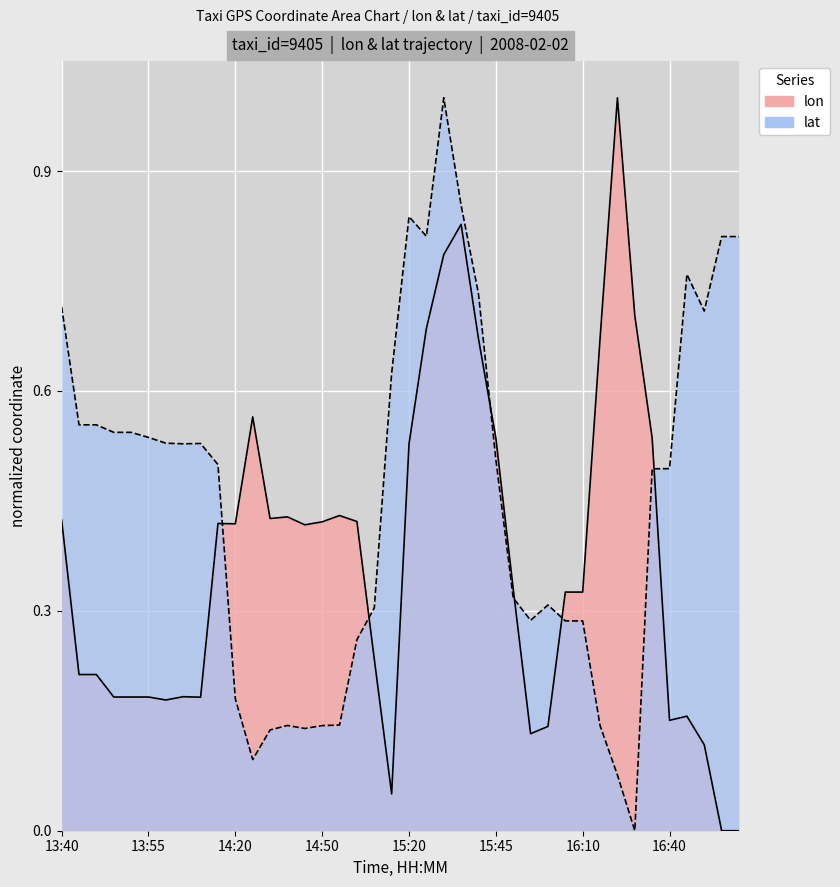

How many data points does each series have?

40